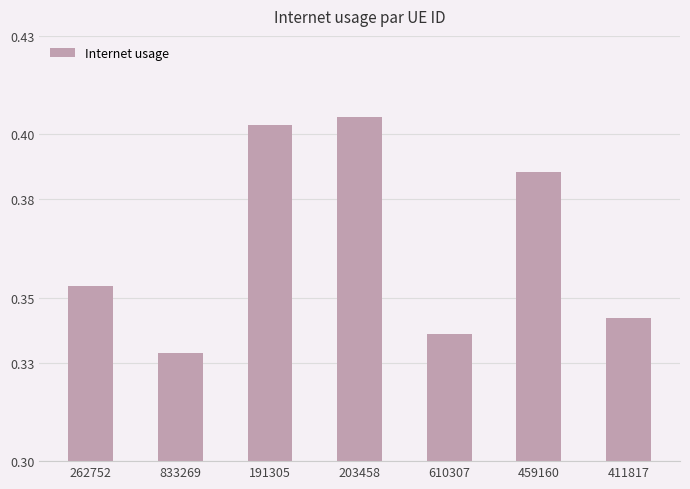

What is the sum of the values at 411817 and 833269?

0.7